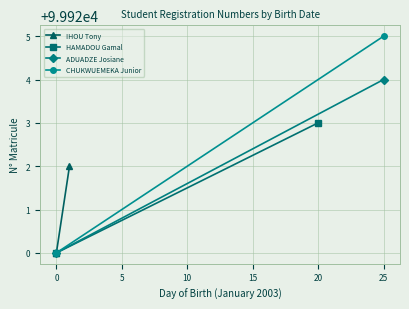

Which series has the largest total across all categories?

CHUKWUEMEKA Junior